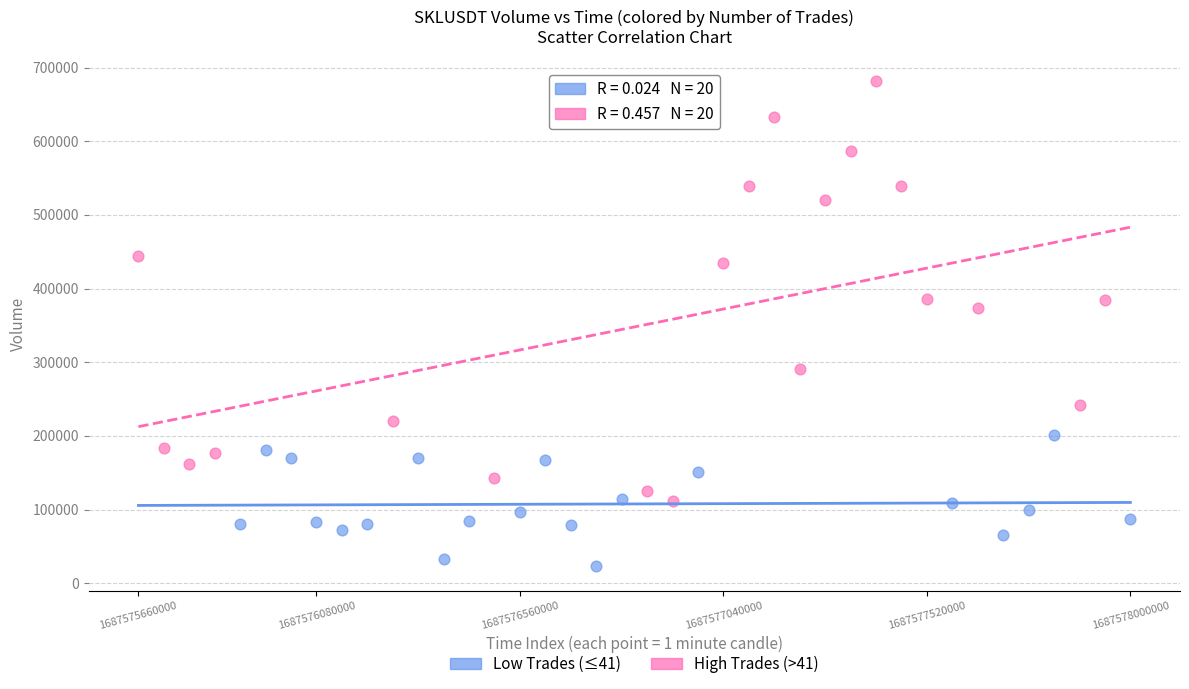

What are all the series names shown in the legend?

Low Trades (≤41), High Trades (>41)